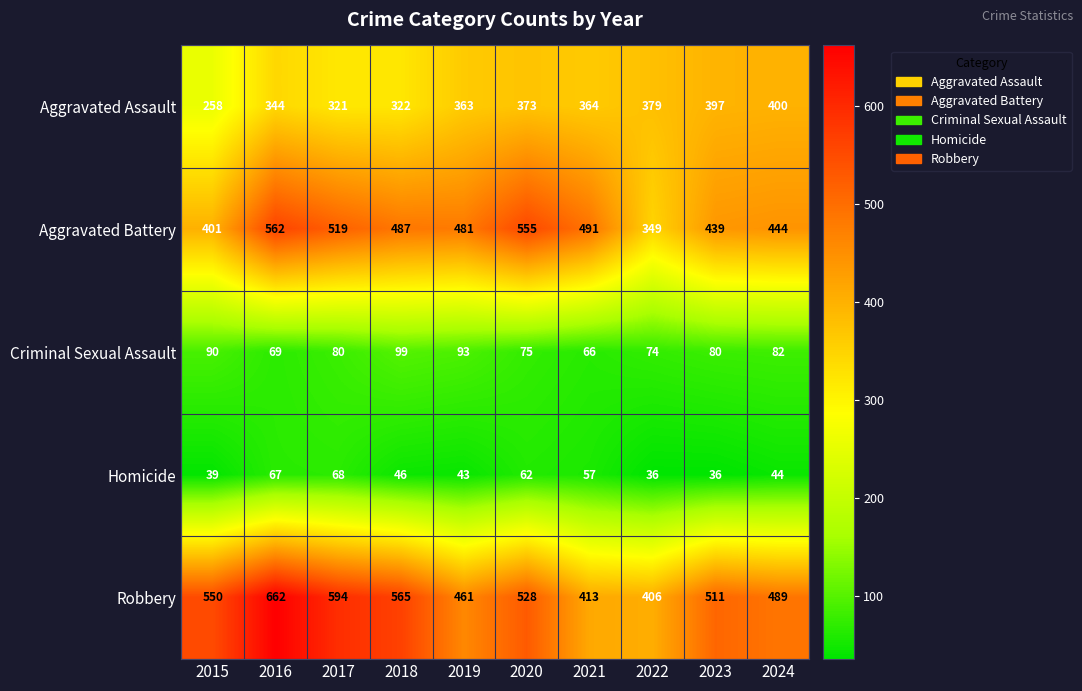

The value of Aggravated Assault at 2018 is 322. True or false?

True